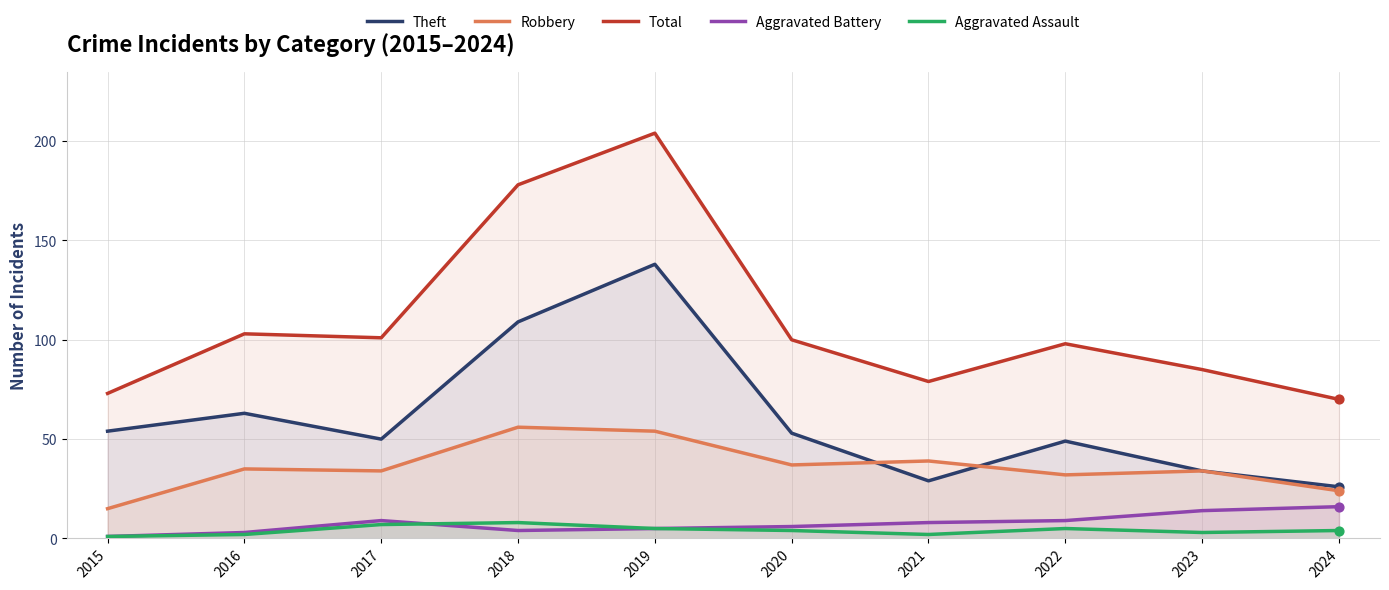

Which series has the largest total across all categories?

Total